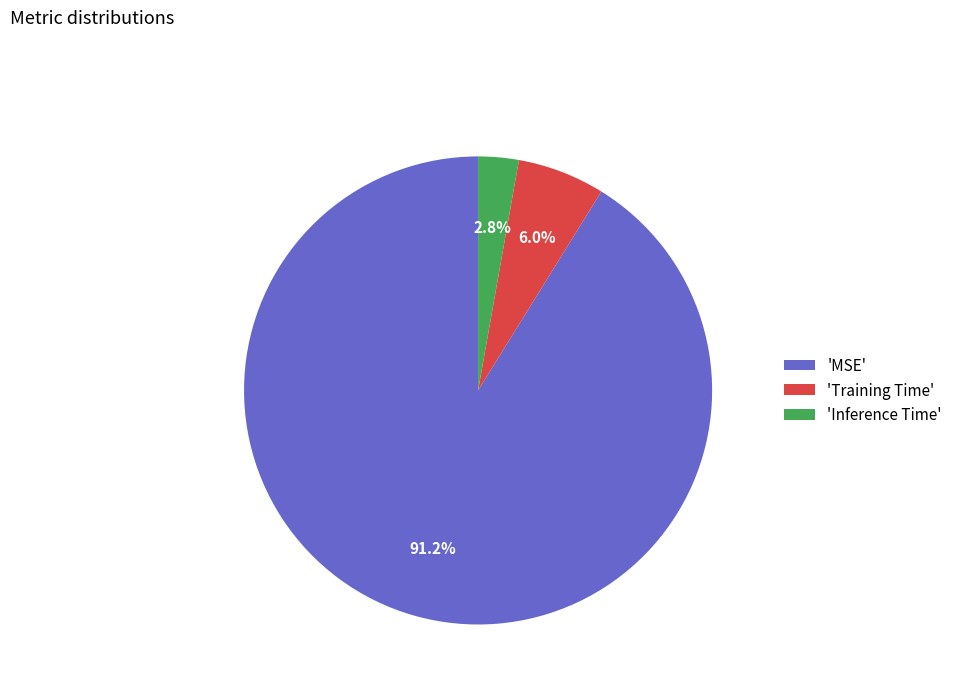

Which slice is the smallest?

'Inference Time'